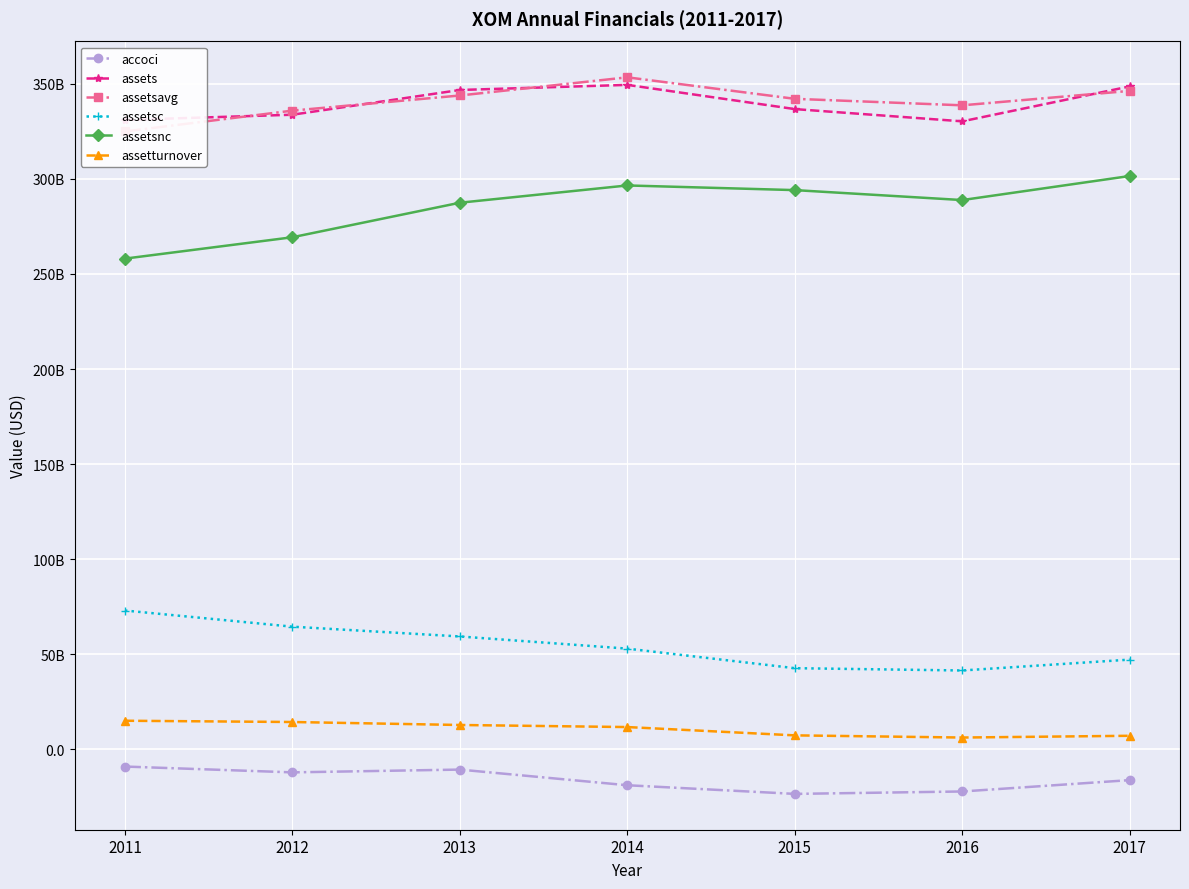

Is the value of assetsavg at 2011 greater than the value of accoci at 2011?

Yes